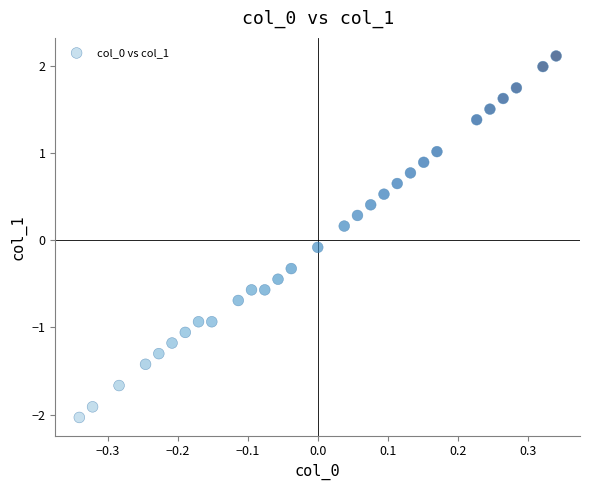

What is the range of Y values (max minus min)?

4.2